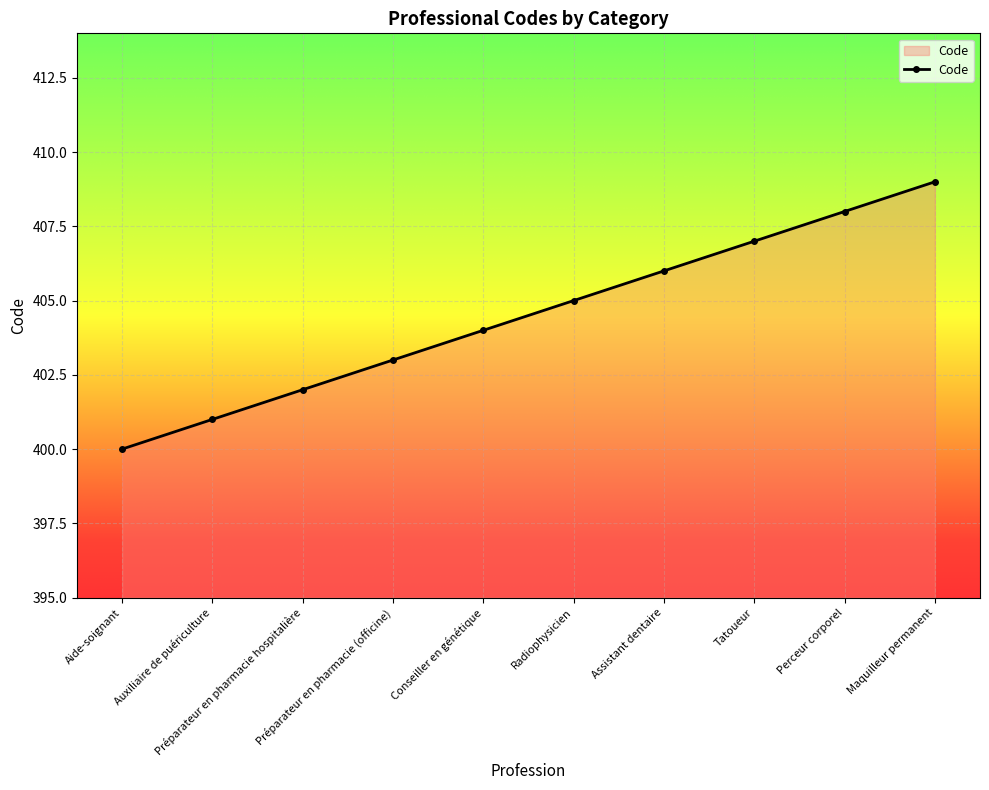

How many data points are less than 405?

5